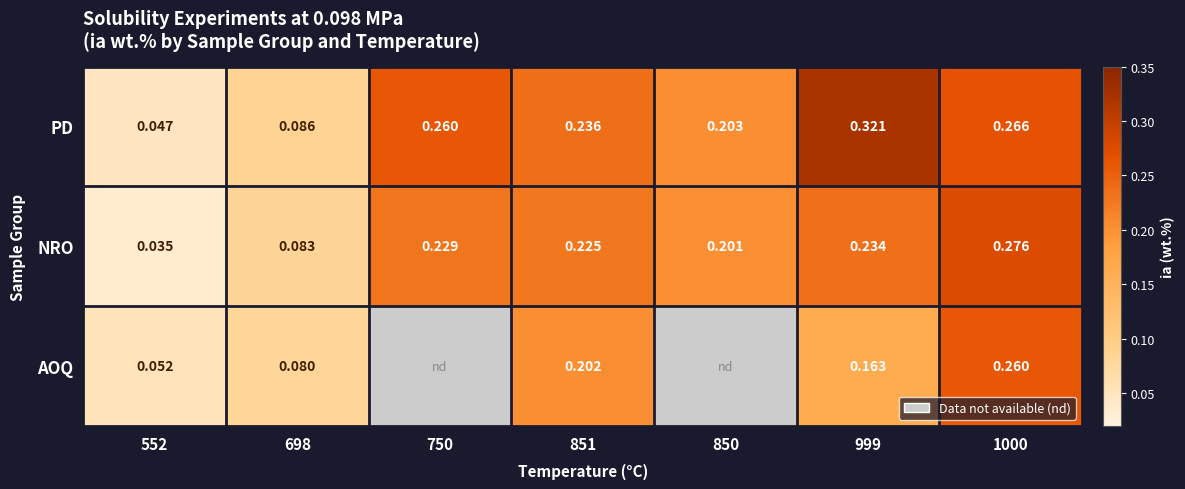

Is the value of PD at 552 greater than the value of AOQ at 1000?

No